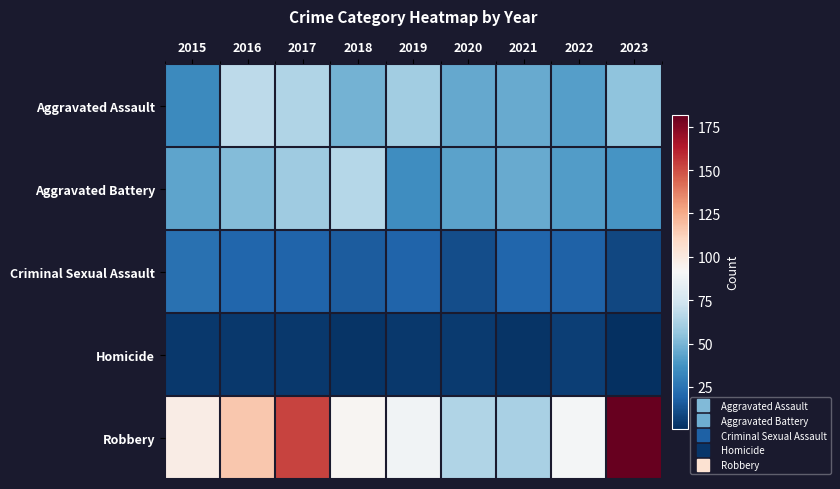

What is the difference between the highest and lowest values at 2016?

112